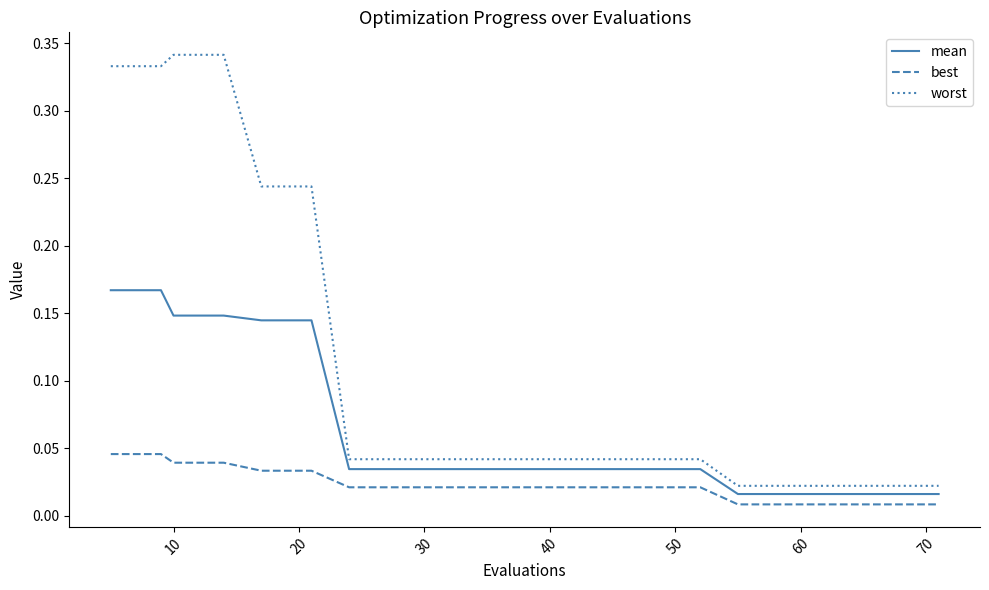

True or false: best and worst intersect in this chart.

False